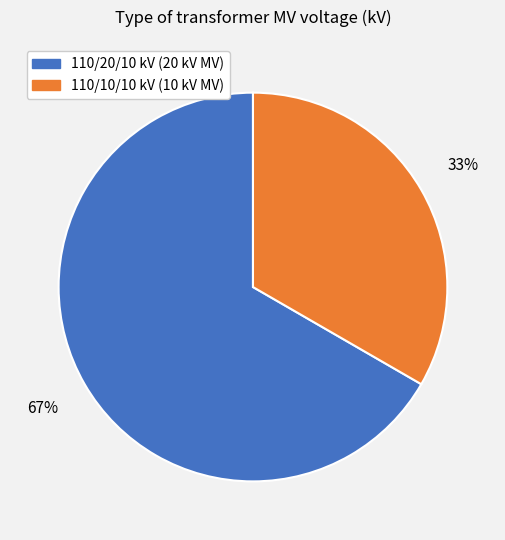

What is the largest slice in the pie chart?

110/20/10 kV (20 kV MV)